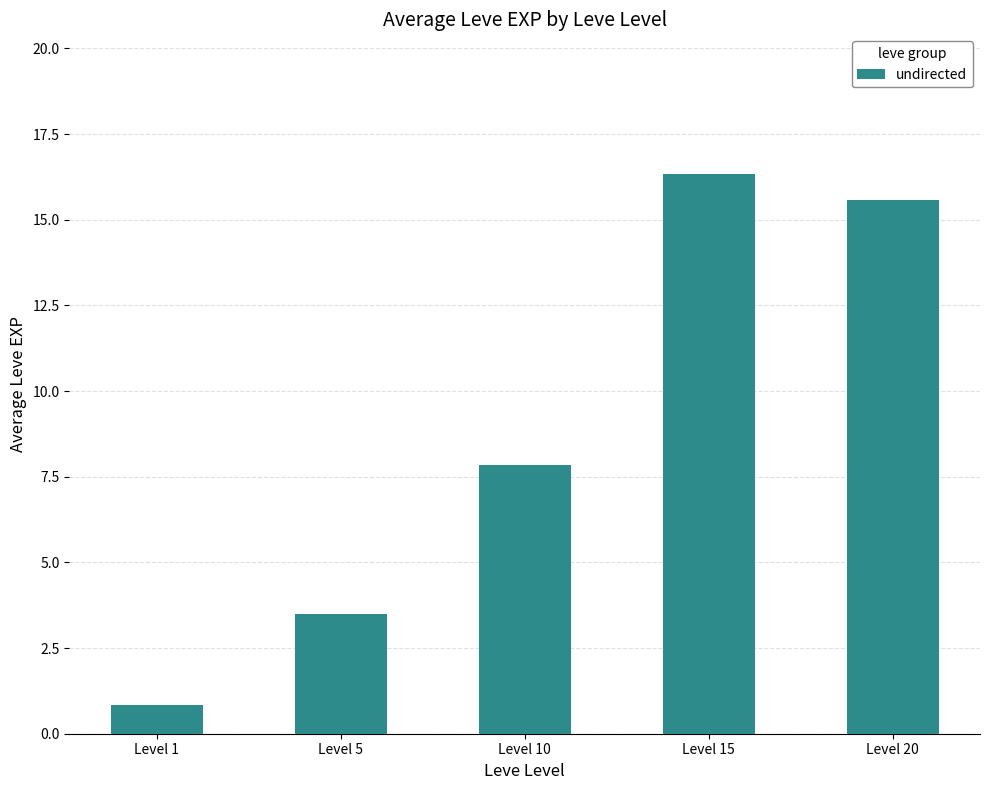

The chart shows a value of 8.7 at Level 15. True or false?

False